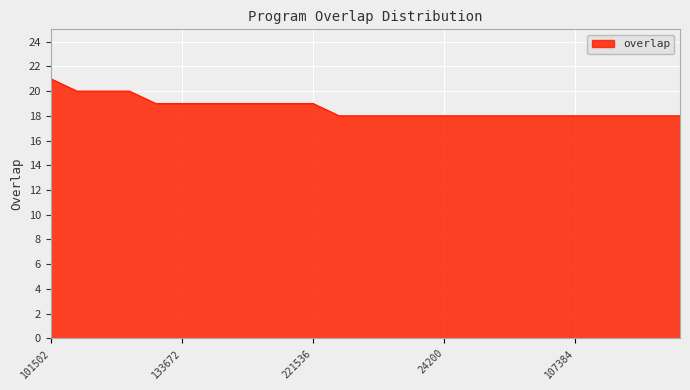

What is the smallest value displayed?

18